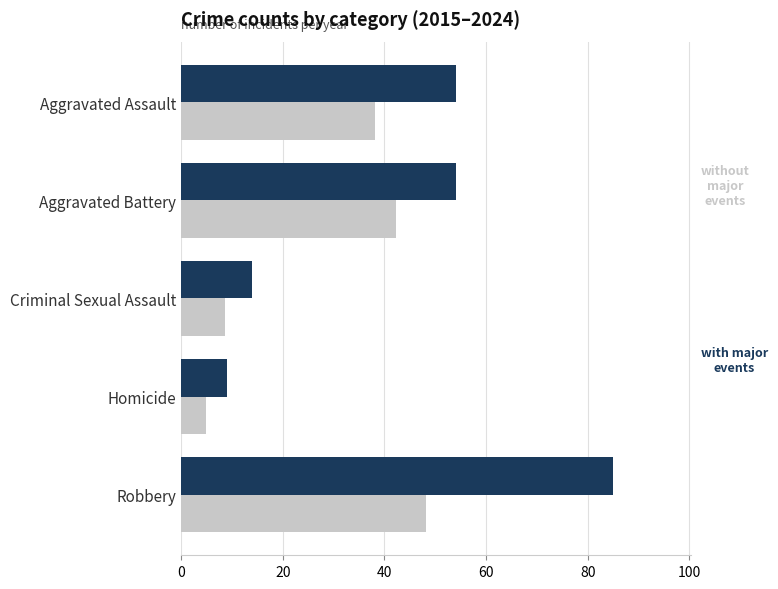

What is the difference between the highest and lowest values at Aggravated Assault?

15.8